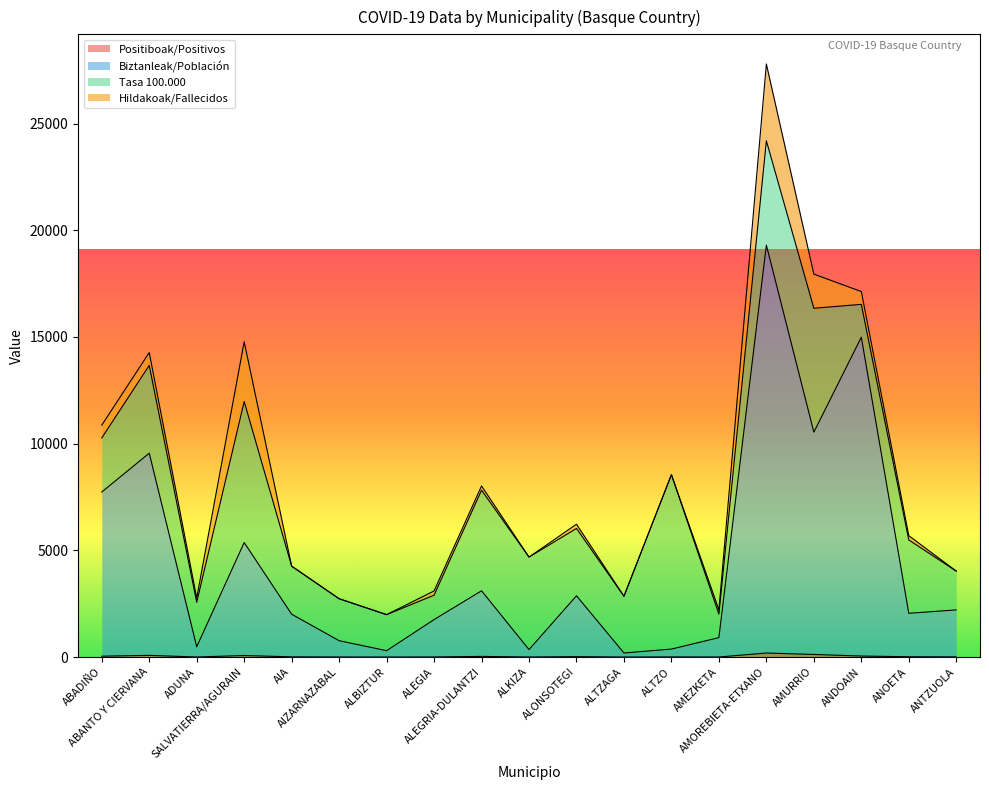

Which label corresponds to the largest value in the chart?

AMOREBIETA-ETXANO